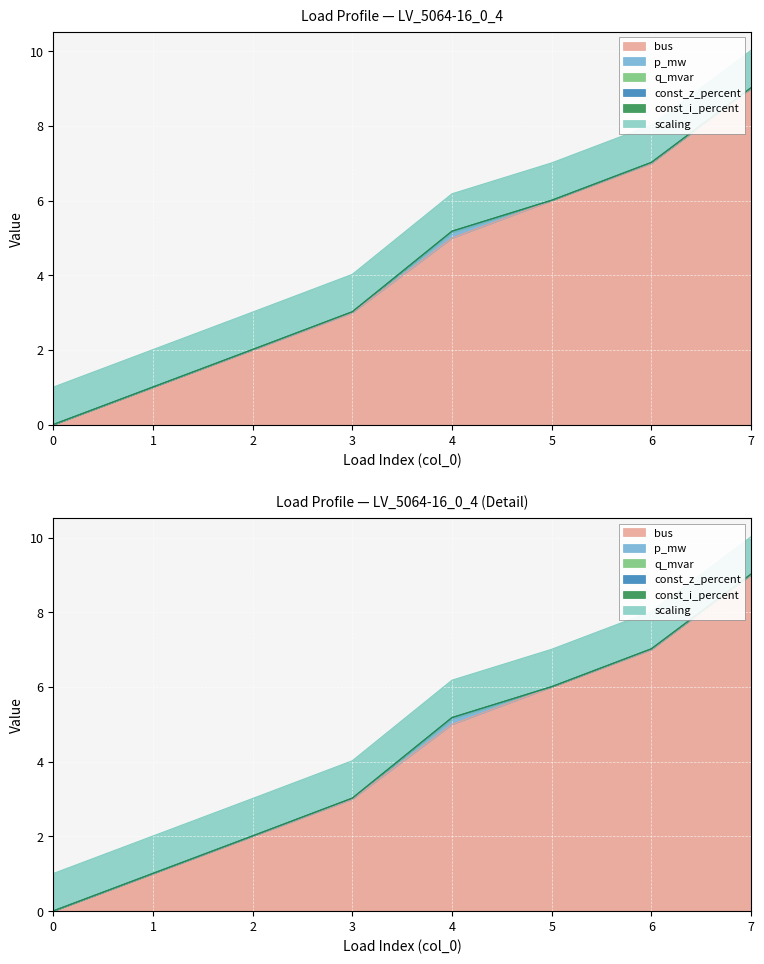

List the series in order of their peak value, lowest first.

const_z_percent, const_i_percent, q_mvar, p_mw, scaling, bus